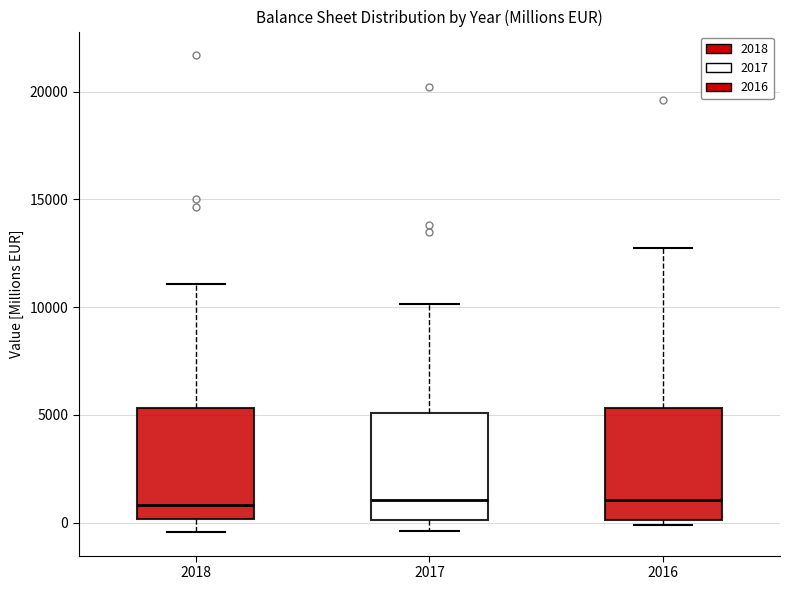

Reading left to right, transcribe this box plot: for each box, give where its median line is, the range the box spans, and where its two whiskers end, as read against the y-axis. The values are not printed on the chart, so give them approximately, as read against the axis.

2018: median 1000, box 0 to 5500, whiskers -500 to 11000
2017: median 1000, box 0 to 5000, whiskers -500 to 10000
2016: median 1000, box 0 to 5500, whiskers 0 (just below the box's lower edge) to 13000